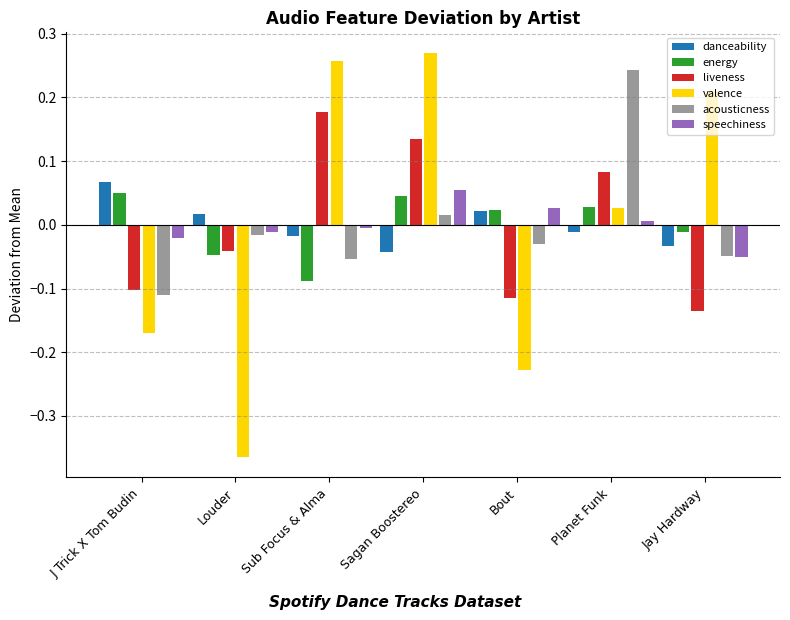

Which series changed the most between Louder and Bout?

valence